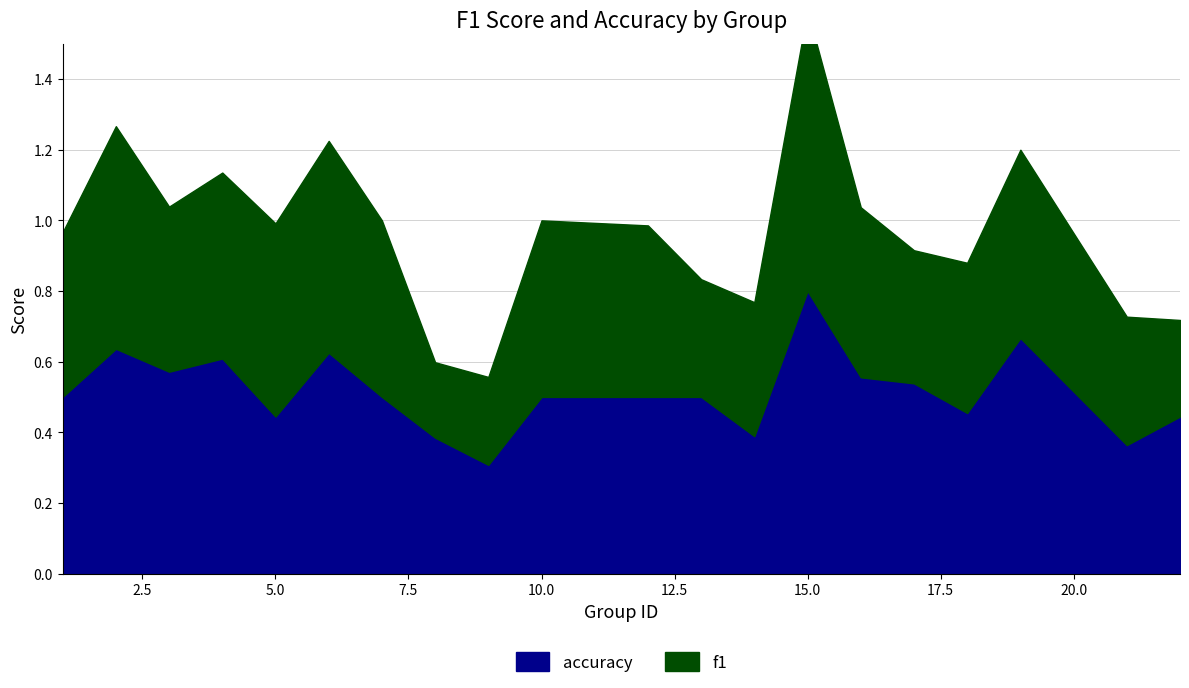

How many interior local valleys does the f1 series have?

4